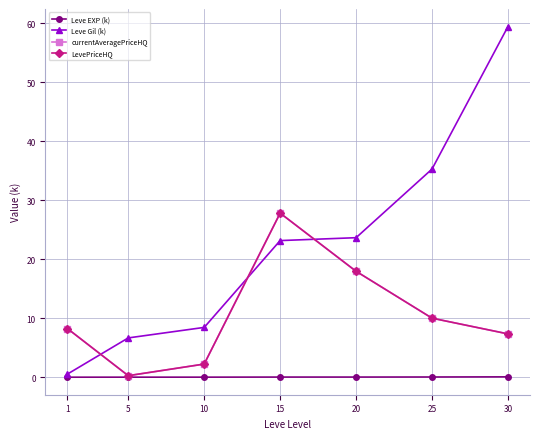

What is the total value across all series at 30?

74.1